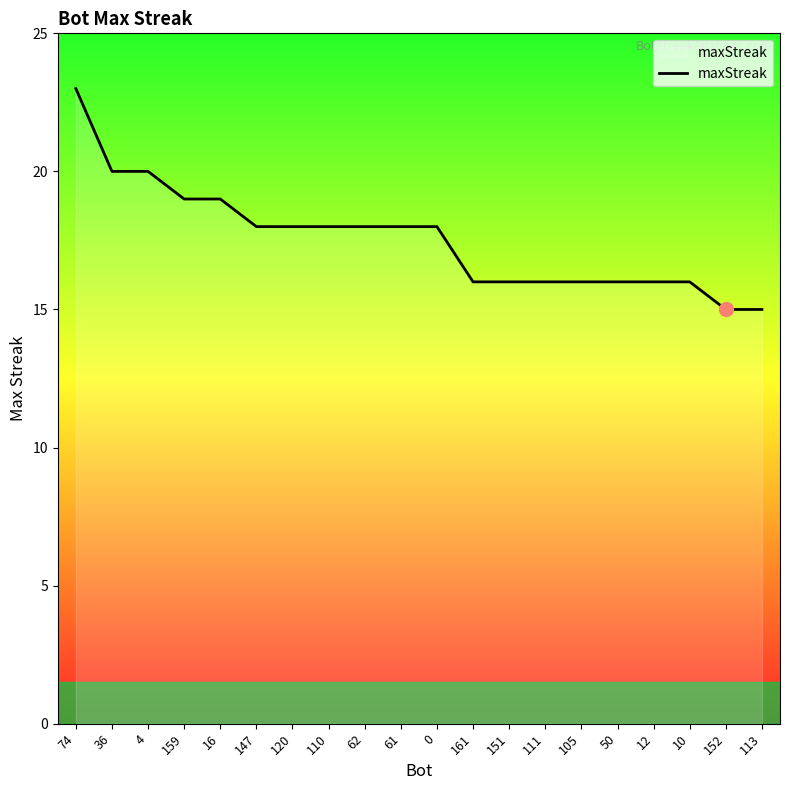

What is the maximum value shown in the chart?

23